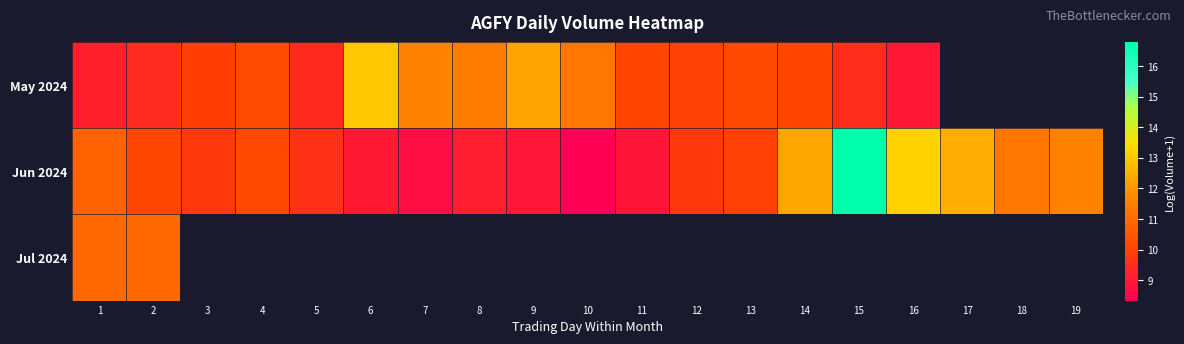

Rank the series by their maximum value, from highest to lowest.

Jun 2024, May 2024, Jul 2024